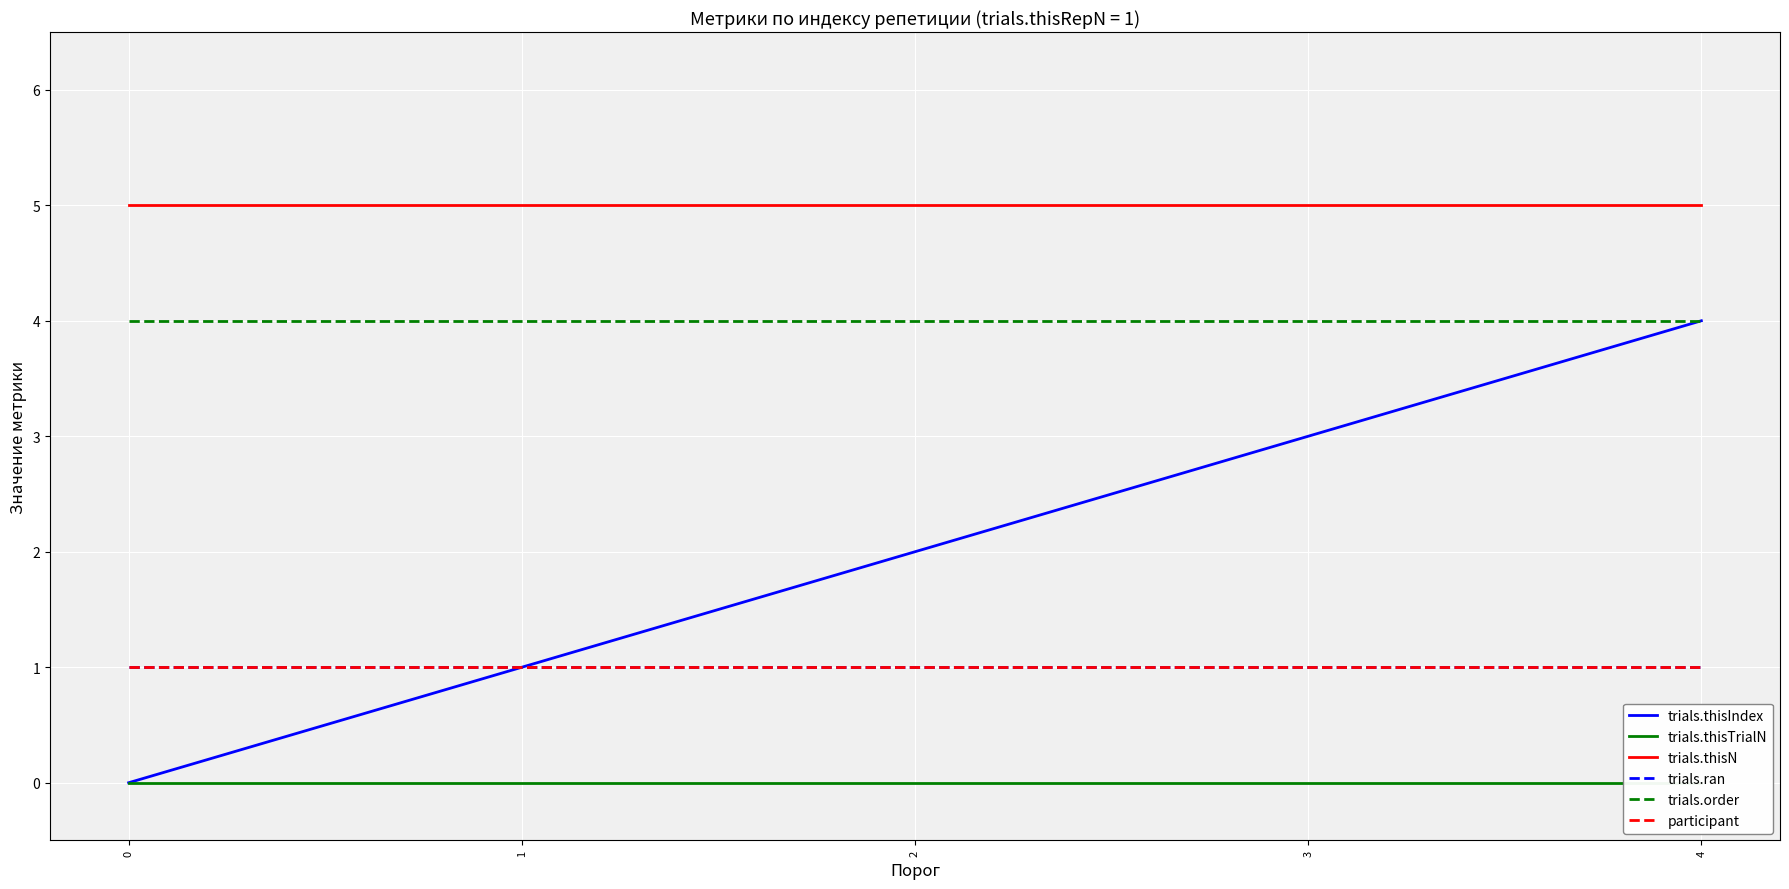

What is the spread (max minus min) of values at 2?

5